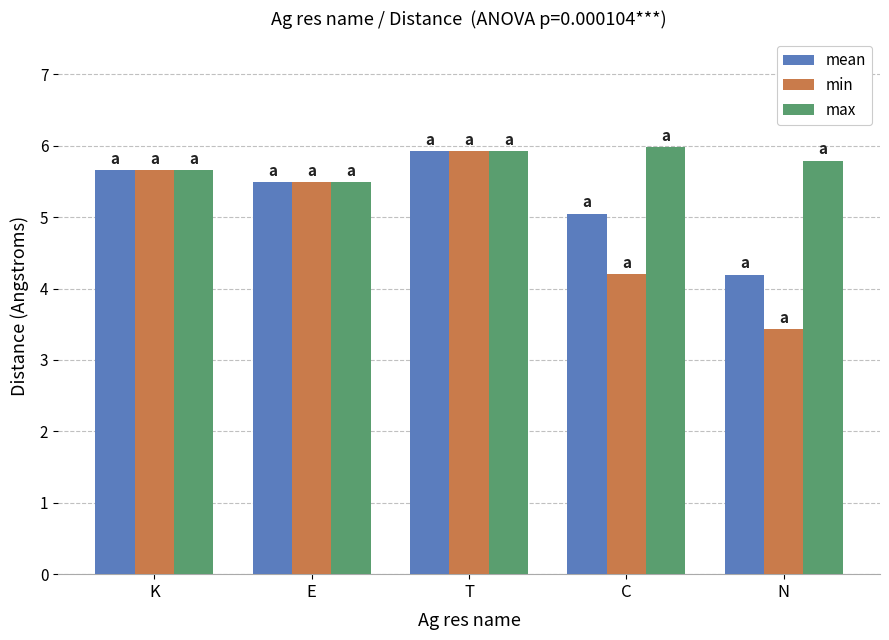

Which label corresponds to the smallest value in the chart?

N